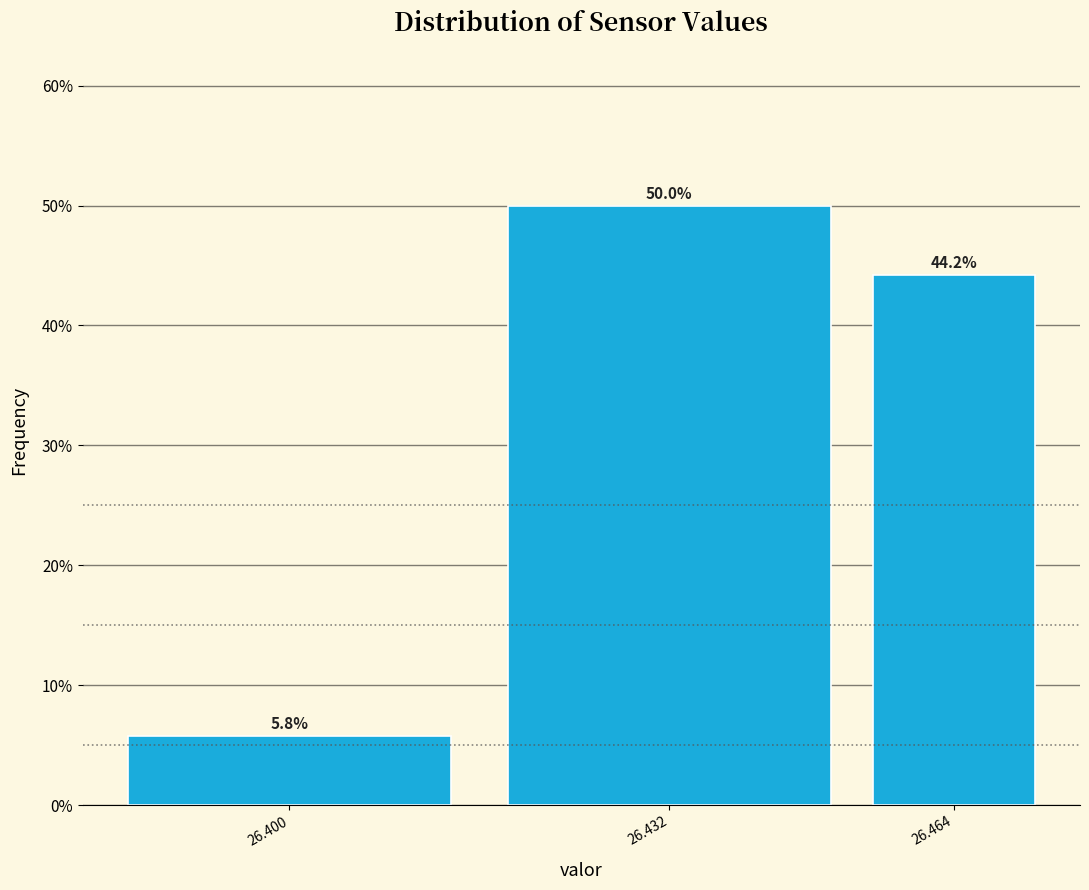

Reading right to left, transcribe all the data shown in this chart.

26.464=44.2	26.432=50.0	26.400=5.8